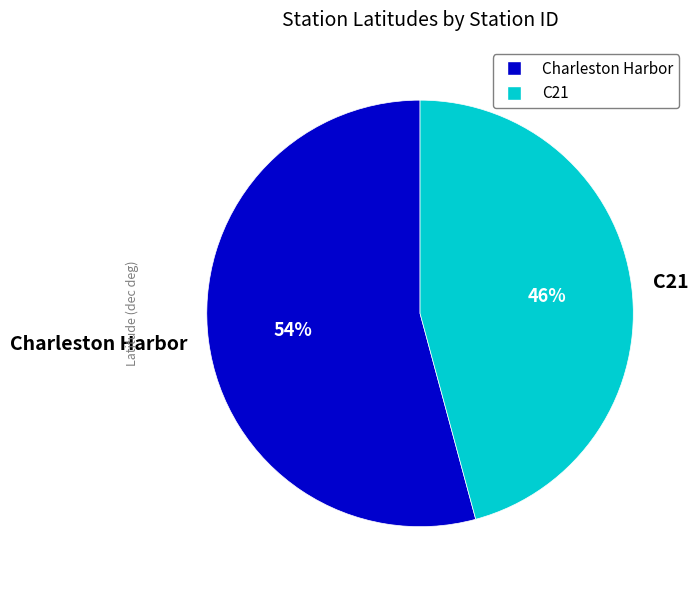

Combined, do C21 and Charleston Harbor account for over 50%?

Yes